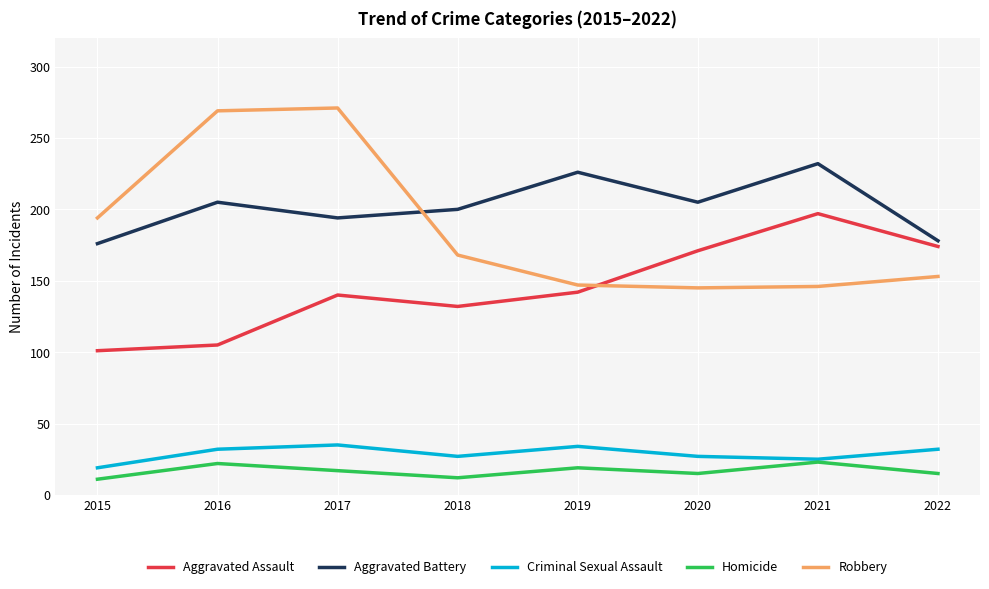

True or false: Robbery and Homicide cross at least once.

False